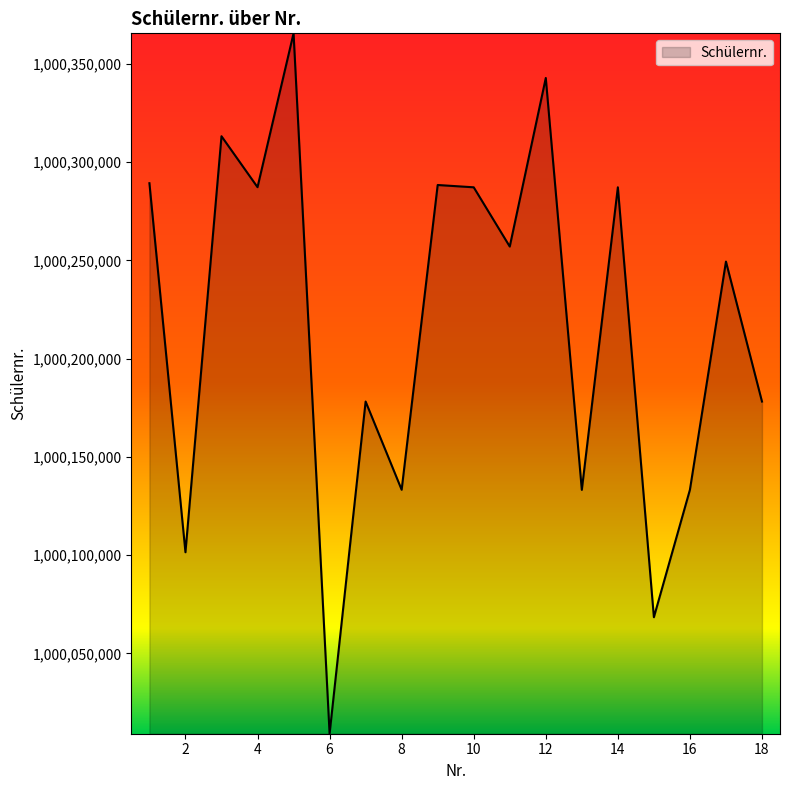

What is the minimum value shown in the chart?

1000009103